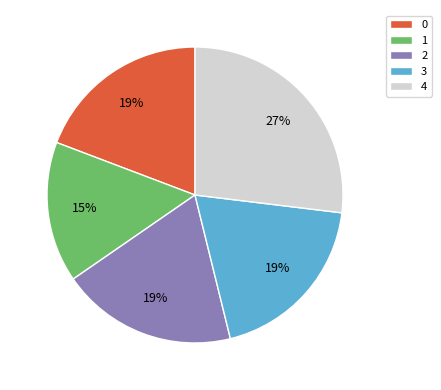

Is it true that 3 is 29% of the pie?

False